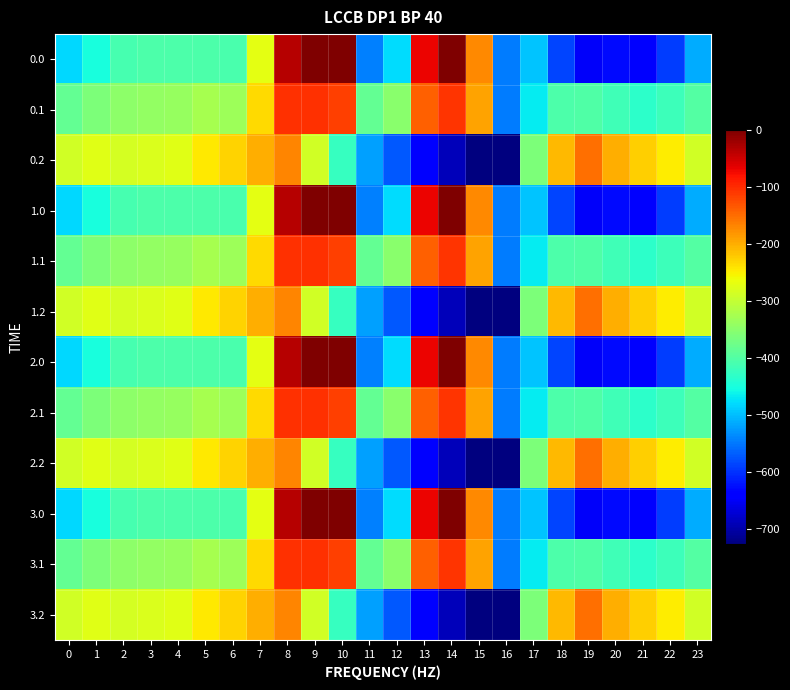

Rank the series at 20 from highest to lowest value.

0.2, 1.2, 2.2, 3.2, 0.1, 1.1, 2.1, 3.1, 0.0, 1.0, 2.0, 3.0